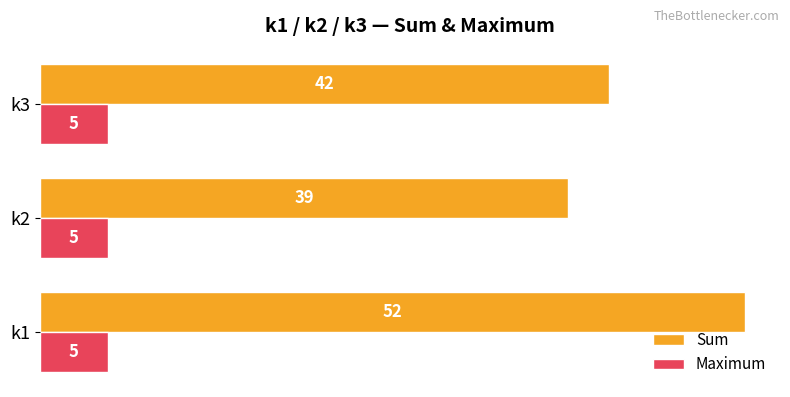

The Maximum series shows 5 at k1. True or false?

True